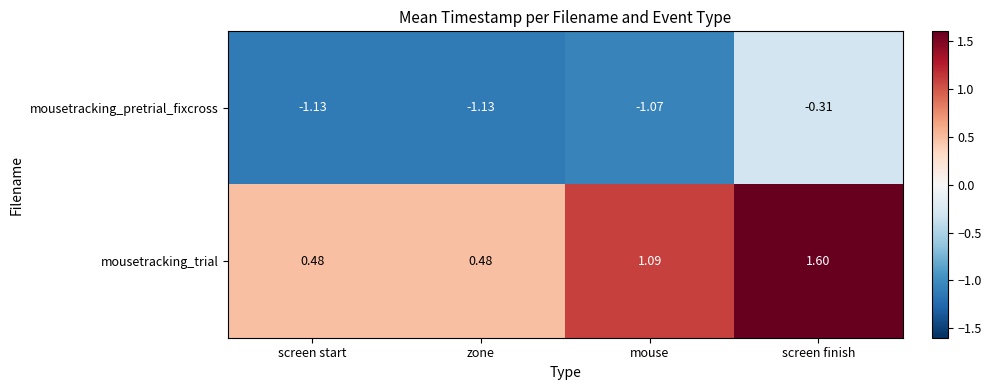

What is the greatest value displayed?

1.6